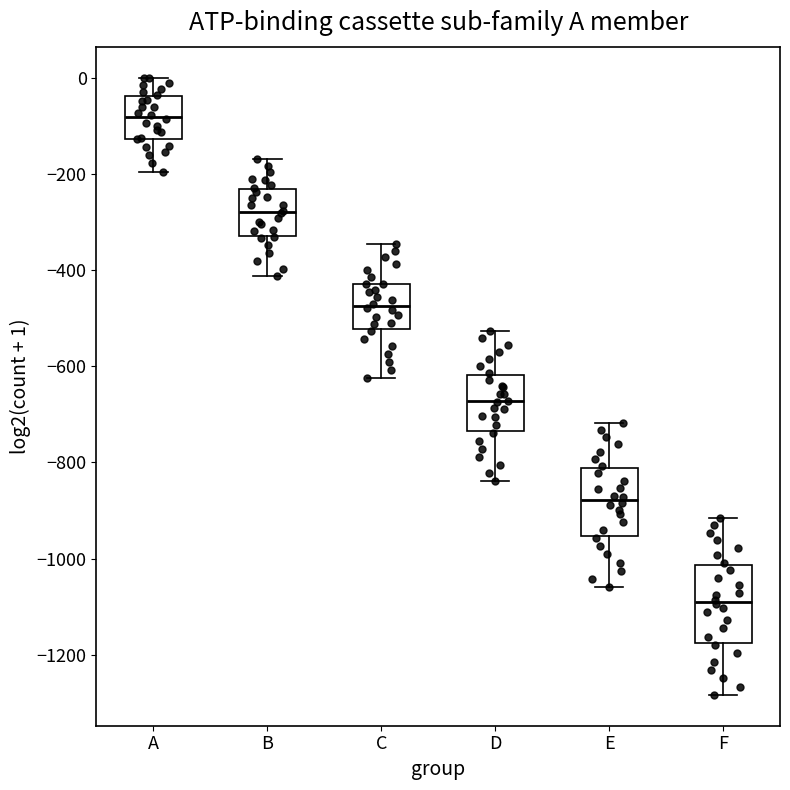

Reading left to right, read every box against the y-axis: the position of its median line, the range the box covers, and the ends of its whiskers. The values are not printed on the chart, so give them approximately, as read against the axis.

A: median -80, box -120 to -40, whiskers -200 to 0
B: median -280, box -320 to -240, whiskers -420 to -160
C: median -480, box -520 to -420, whiskers -620 to -340
D: median -680, box -740 to -620, whiskers -840 to -520
E: median -880, box -960 to -820, whiskers -1060 to -720
F: median -1100, box -1180 to -1020, whiskers -1280 to -920